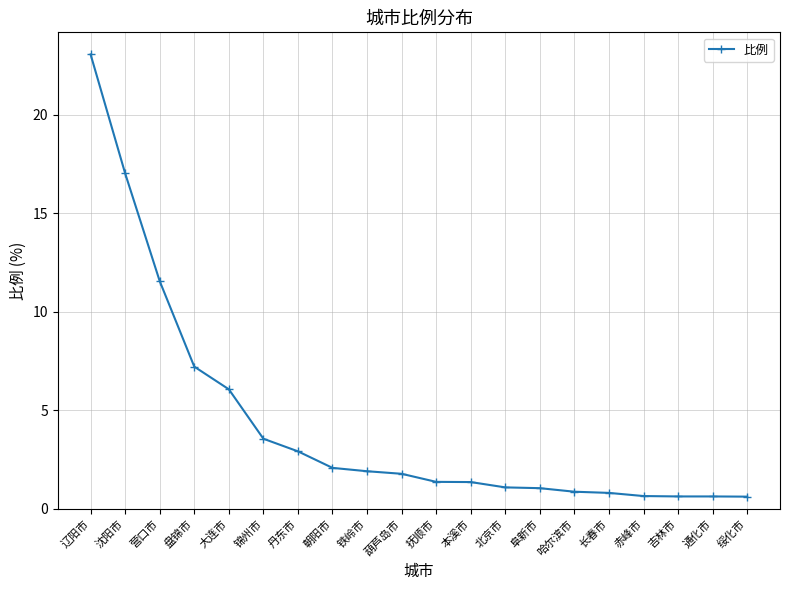

What is the label of the 20th point from the left?

绥化市